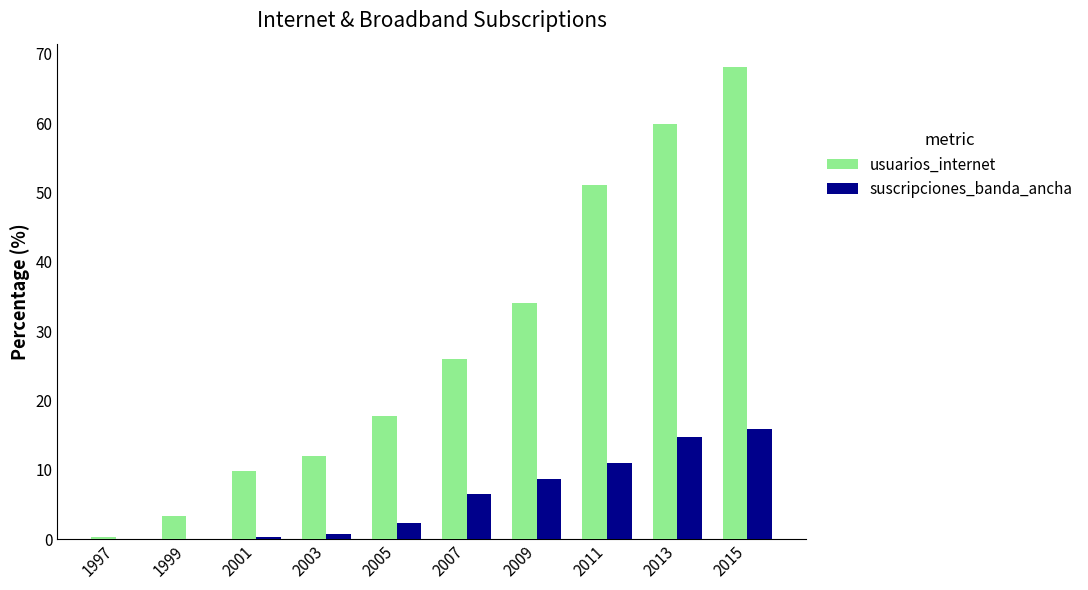

How many groups of bars are there?

10